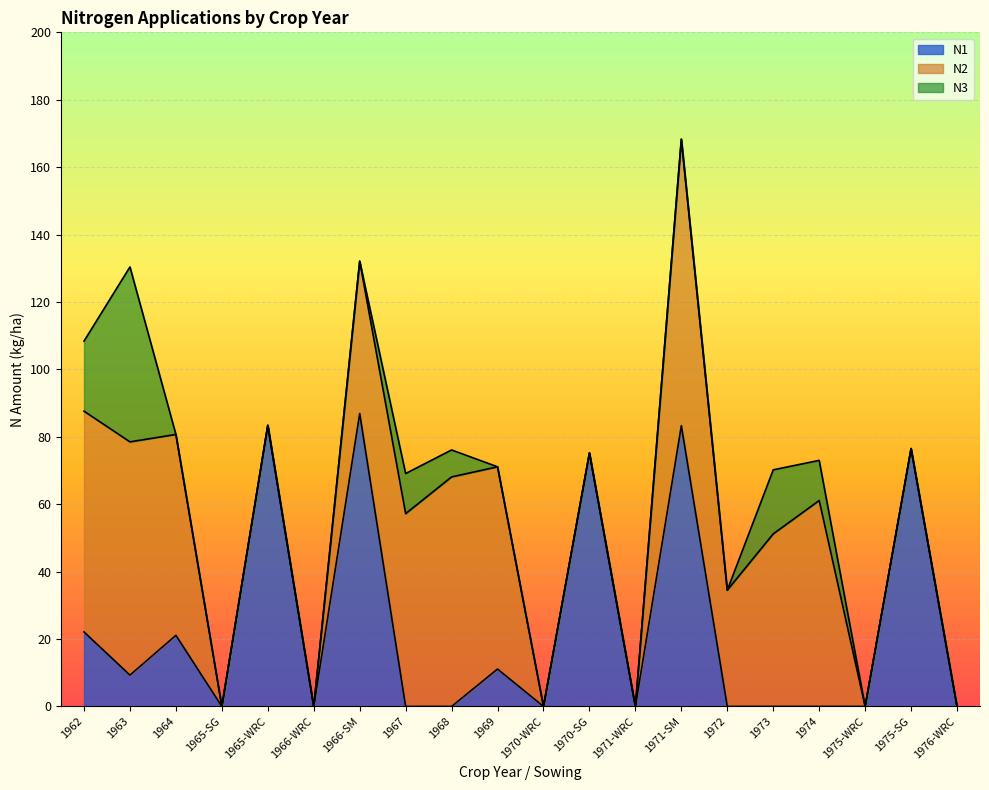

What is the greatest value displayed?

86.9